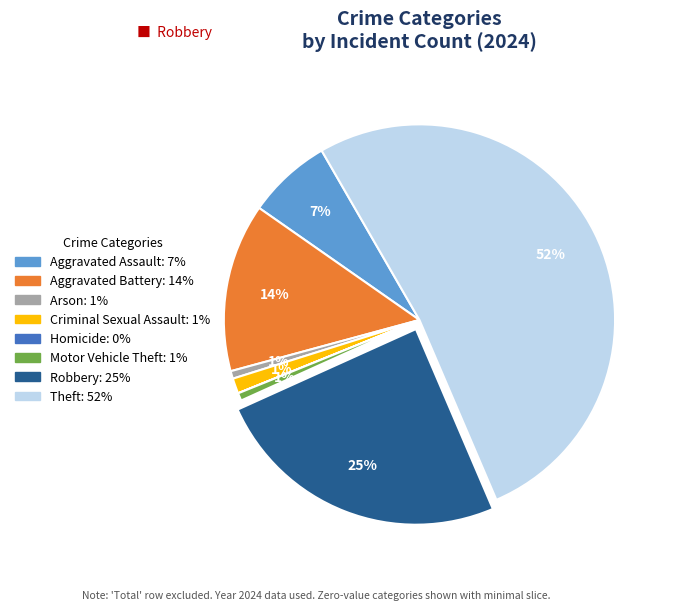

What is the largest slice in the pie chart?

Theft